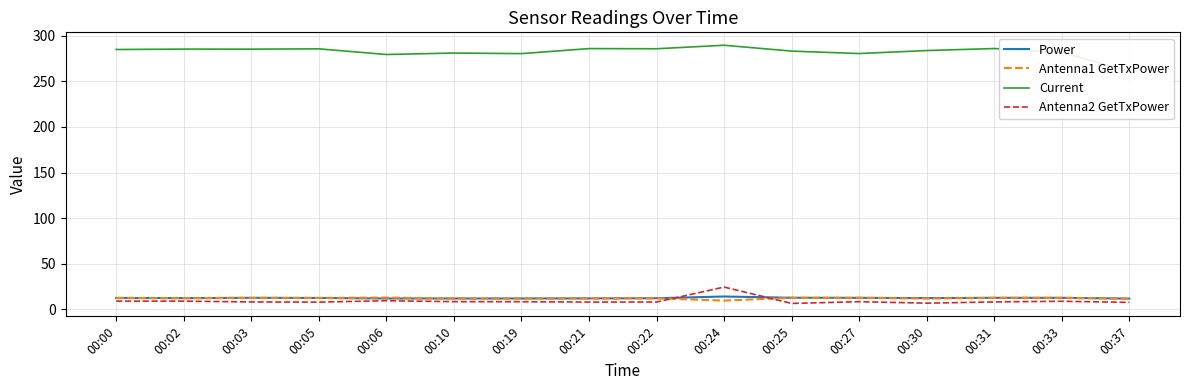

Is the value of Power at 00:00 greater than the value of Antenna2 GetTxPower at 00:33?

Yes